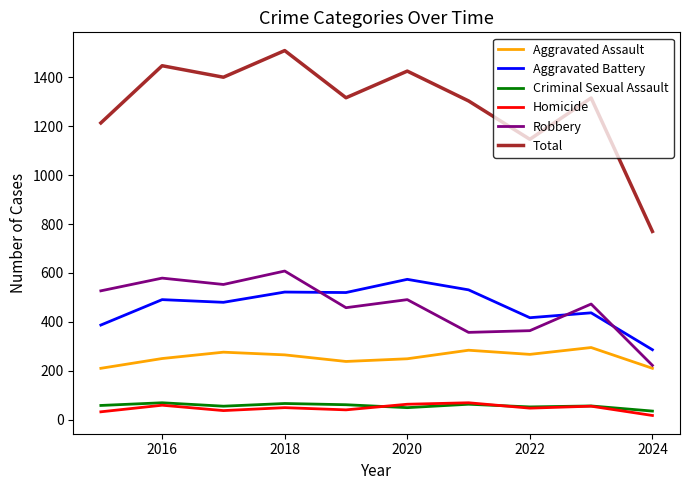

Which series has the largest range (max minus min)?

Total